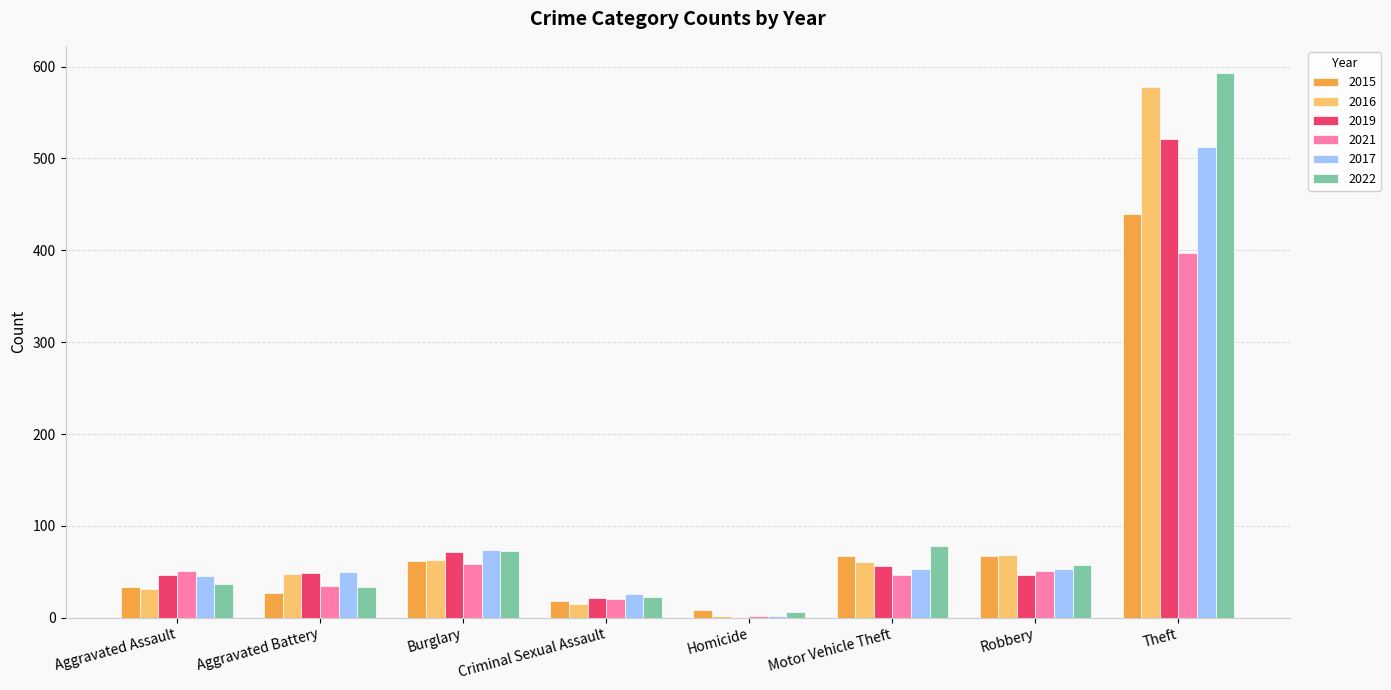

How many series are shown in this chart?

6